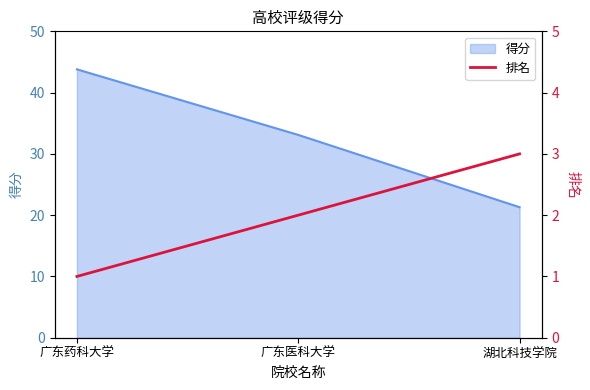

What position from the left is 湖北科技学院?

3